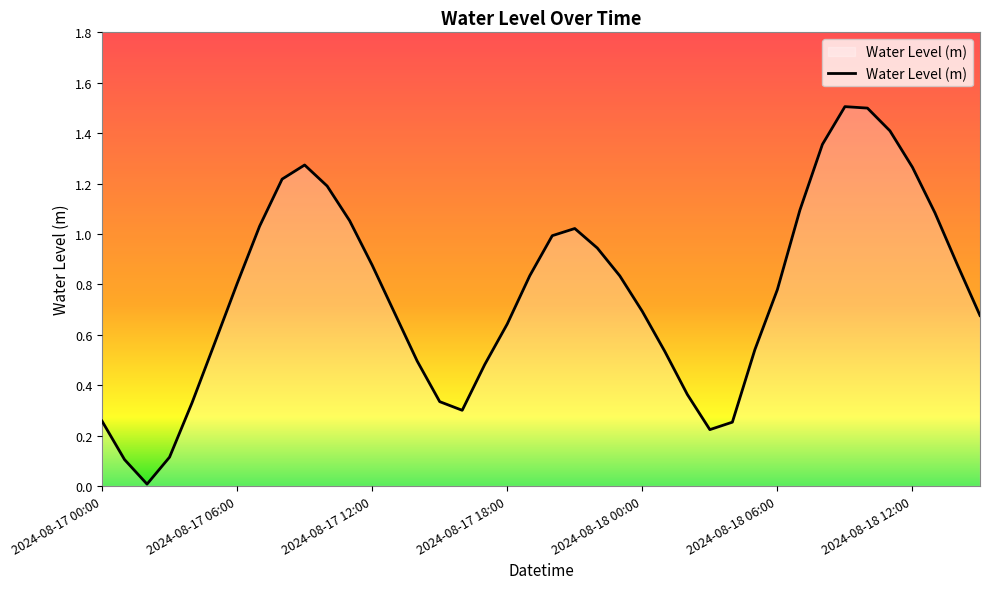

How many interior local peaks (higher than both neighbors) does the data have?

3